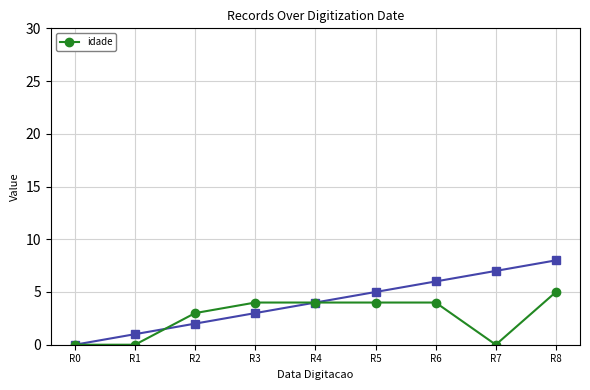

Does the chart display data point markers on the line(s)?

Yes